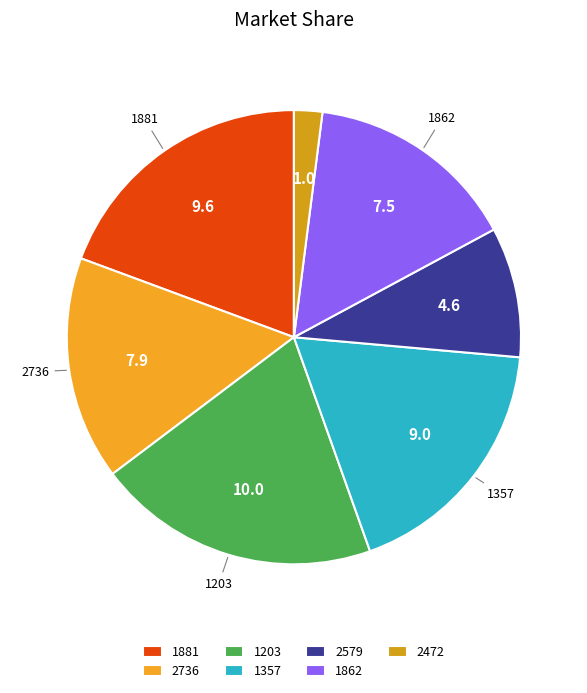

What is the largest slice in the pie chart?

1203